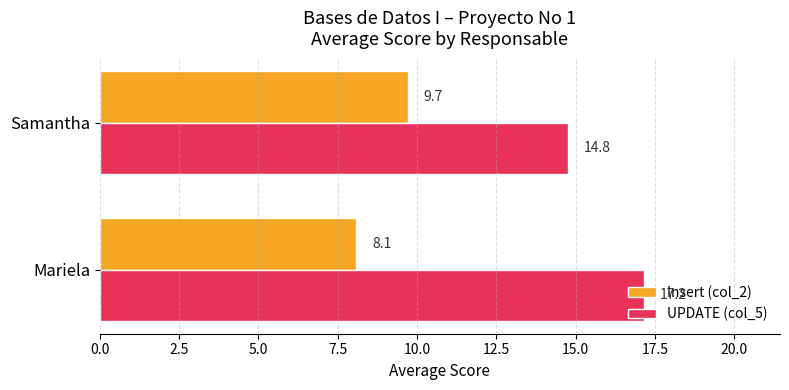

List the labels in order of Insert (col_2) value, smallest first.

Mariela, Samantha